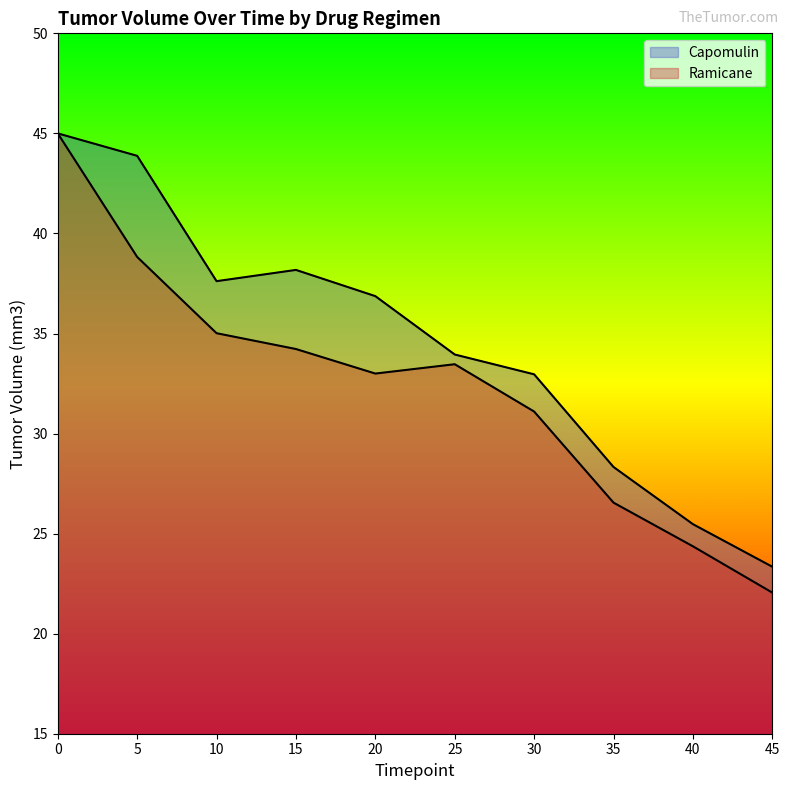

How many values in the Ramicane series are below 33?

5